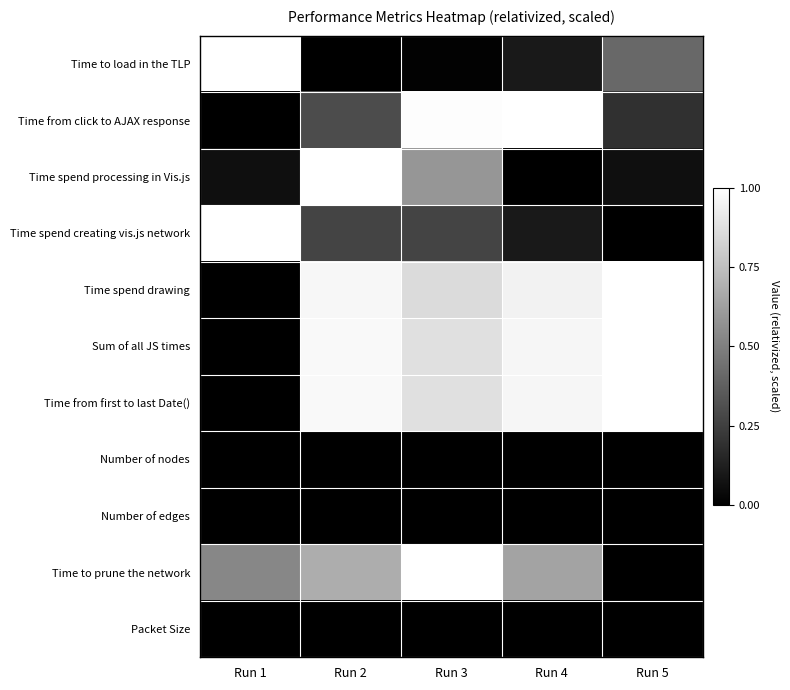

What is the total value across all series at Run 3?

5.5